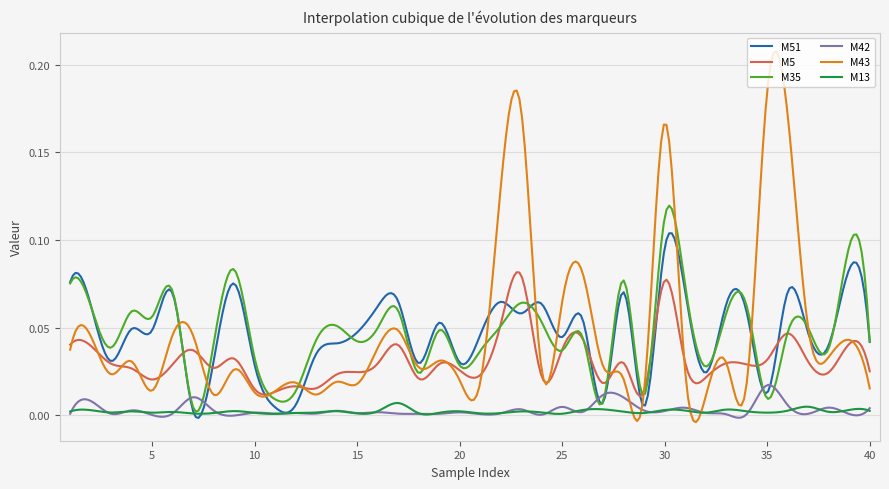

Which series has the widest spread of values?

M43